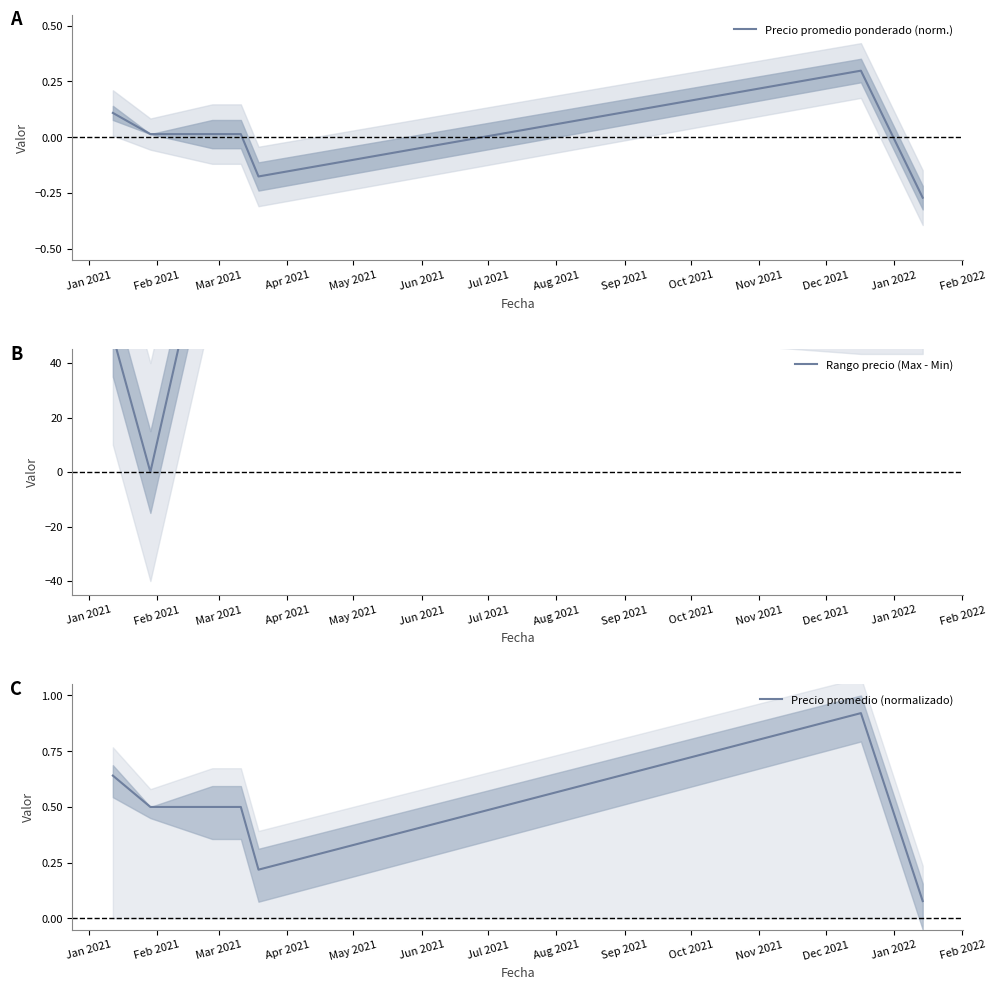

Reading left to right, extract all data points from this chart.

Precio promedio ponderado (norm.): 0.1	0.0	0.0	0.0	-0.2	0.3	-0.3
Rango precio (Max - Min): 50.0	0.0	100.0	100.0	100.0	83.3	83.3
Precio promedio (normalizado): 0.6	0.5	0.5	0.5	0.2	0.9	0.1